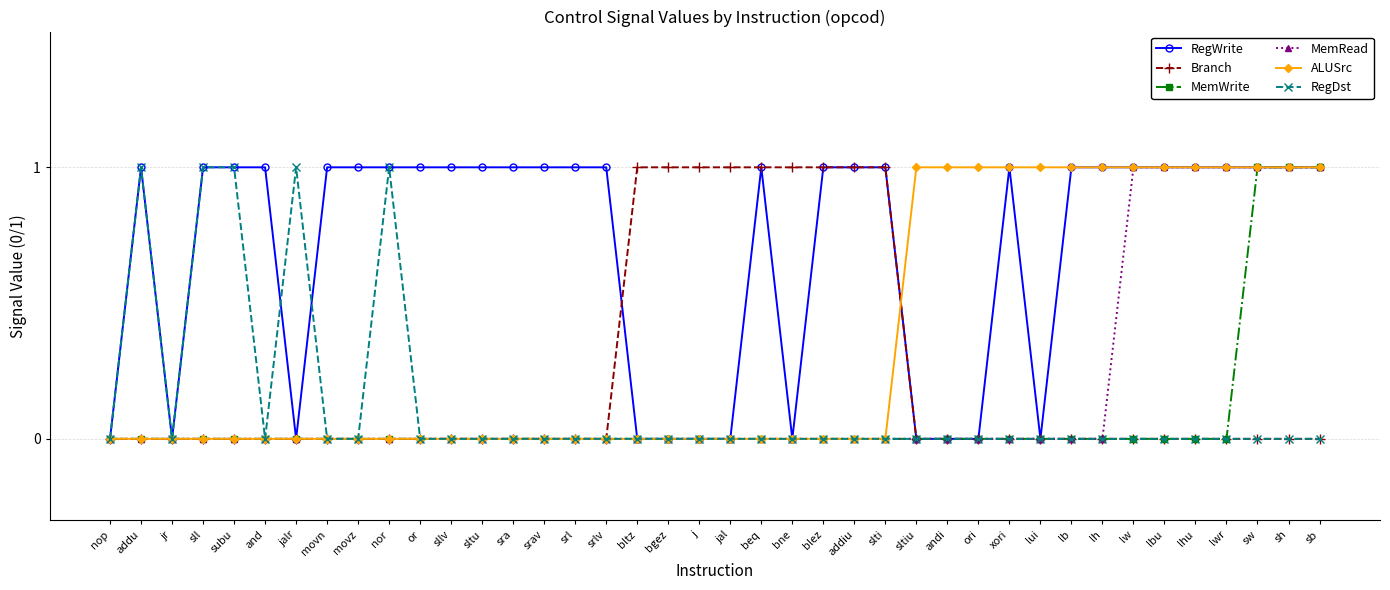

Reading left to right, extract all data points from this chart.

RegWrite: 0	1	0	1	1	1	0	1	1	1	1	1	1	1	1	1	1	0	0	0	0	1	0	1	1	1	0	0	0	1	0	1	1	1	1	1	1	1	1	1
Branch: 0	0	0	0	0	0	0	0	0	0	0	0	0	0	0	0	0	1	1	1	1	1	1	1	1	1	0	0	0	0	0	0	0	0	0	0	0	0	0	0
MemWrite: 0	0	0	0	0	0	0	0	0	0	0	0	0	0	0	0	0	0	0	0	0	0	0	0	0	0	0	0	0	0	0	0	0	0	0	0	0	1	1	1
MemRead: 0	0	0	0	0	0	0	0	0	0	0	0	0	0	0	0	0	0	0	0	0	0	0	0	0	0	0	0	0	0	0	0	0	1	1	1	1	1	1	1
ALUSrc: 0	0	0	0	0	0	0	0	0	0	0	0	0	0	0	0	0	0	0	0	0	0	0	0	0	0	1	1	1	1	1	1	1	1	1	1	1	1	1	1
RegDst: 0	1	0	1	1	0	1	0	0	1	0	0	0	0	0	0	0	0	0	0	0	0	0	0	0	0	0	0	0	0	0	0	0	0	0	0	0	0	0	0